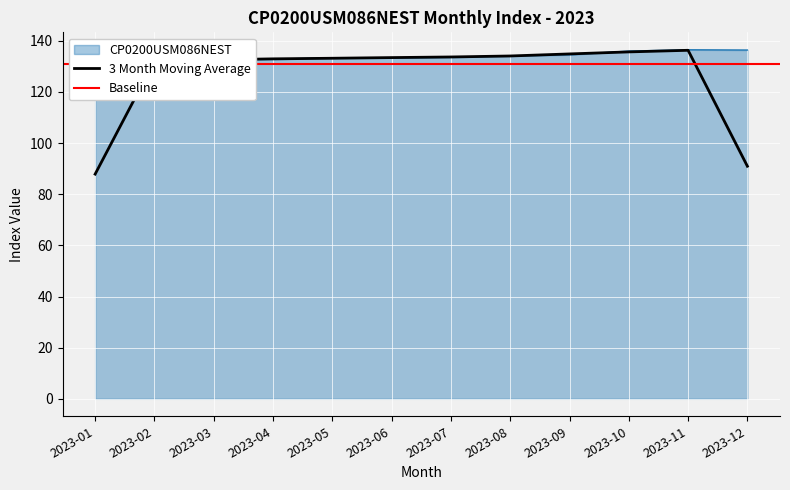

True or false: the data shows 209.3 at 2023-02.

False